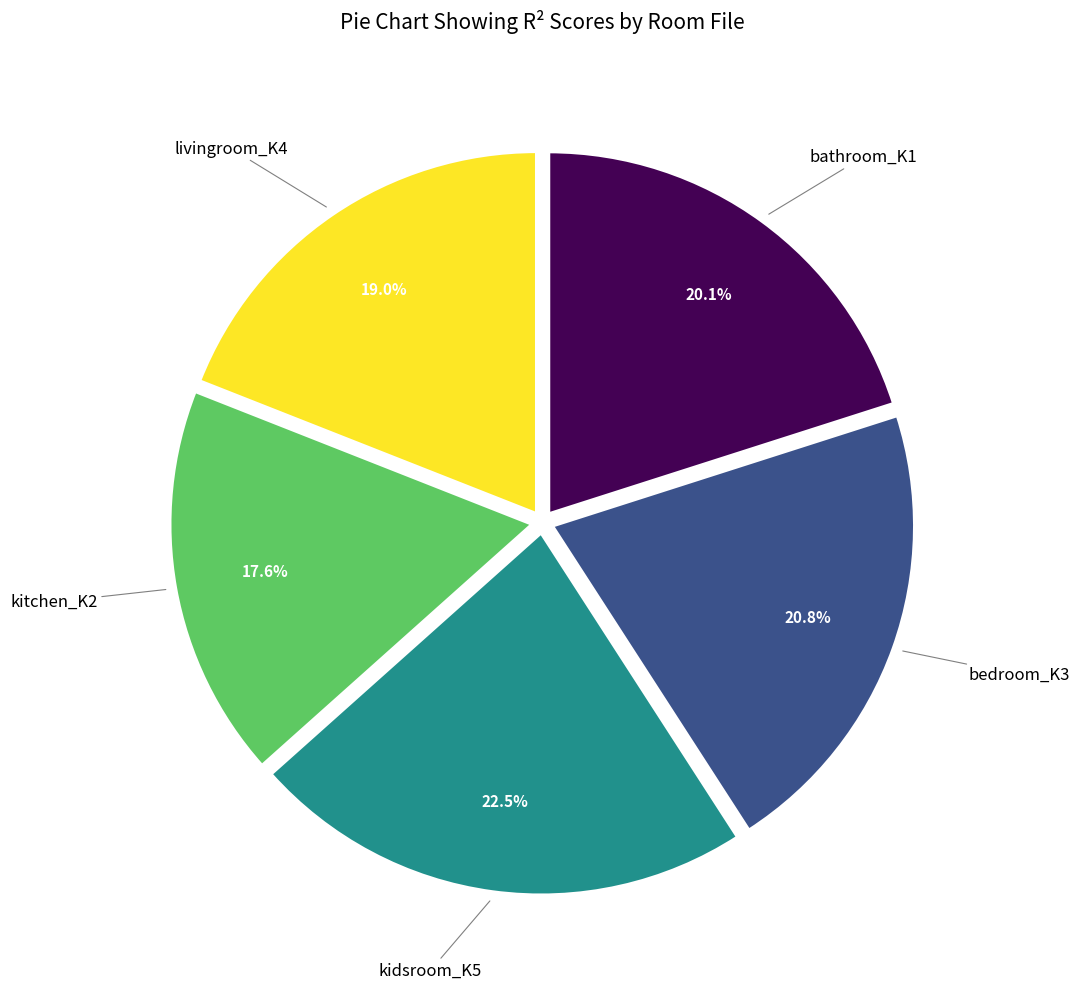

Is there a majority slice in this chart?

No